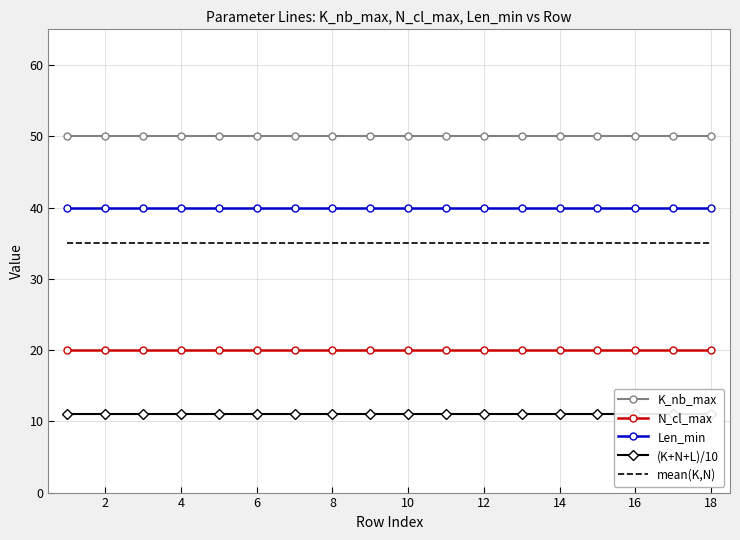

Is it true that Len_min equals 40 at 12?

True